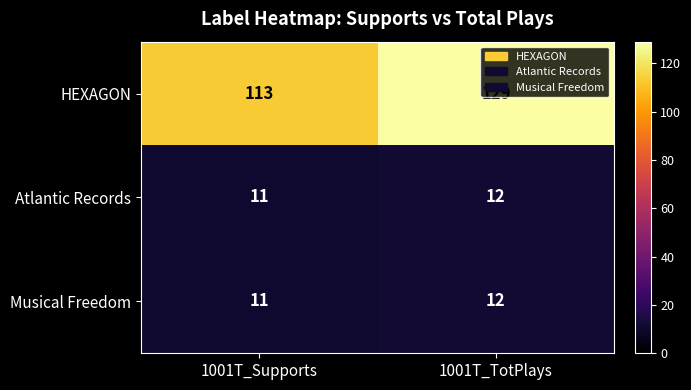

Between 1001T_Supports and 1001T_TotPlays, which series saw the biggest shift?

HEXAGON